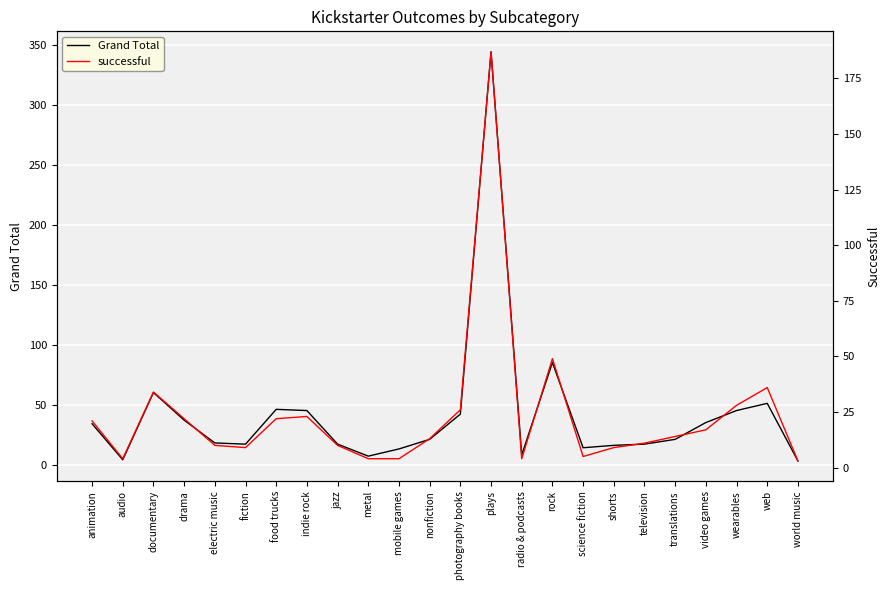

What is the total value across all series at web?

87